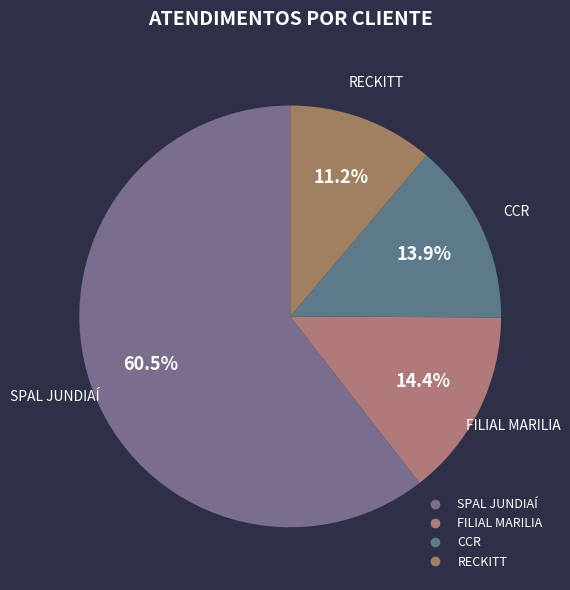

What portion of the pie excludes FILIAL MARILIA?

85.6%